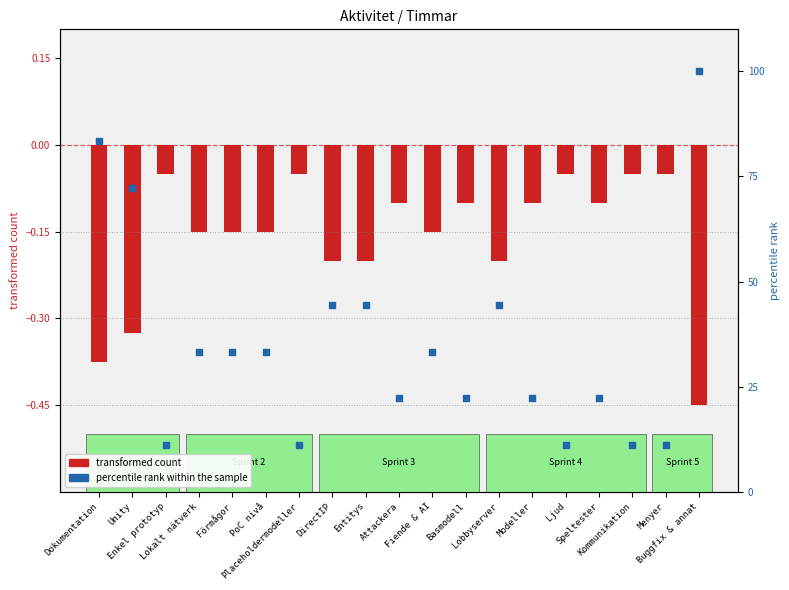

What is the total value across all series at Lokalt nätverk?

33.2